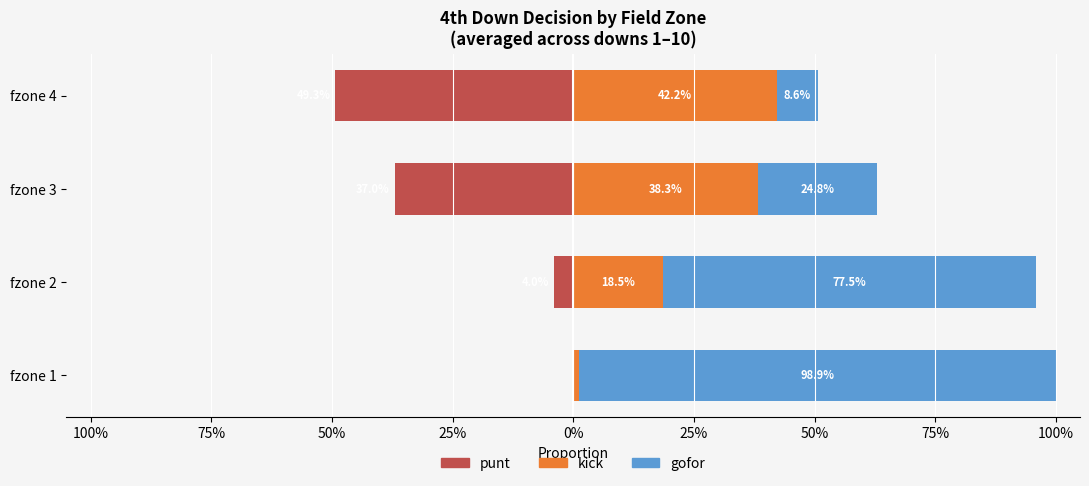

How many bars are there in each group?

3